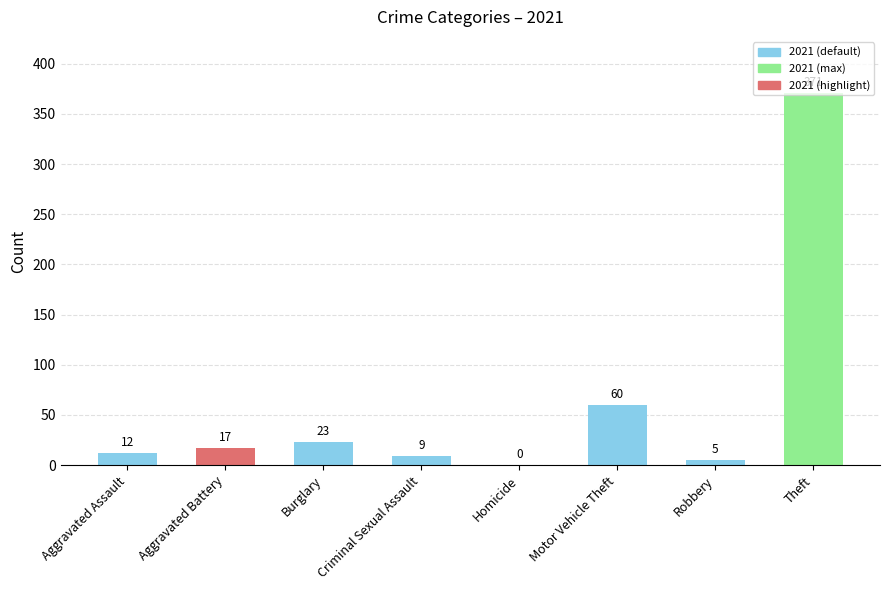

Are the bars grouped side by side (vs. stacked)?

No